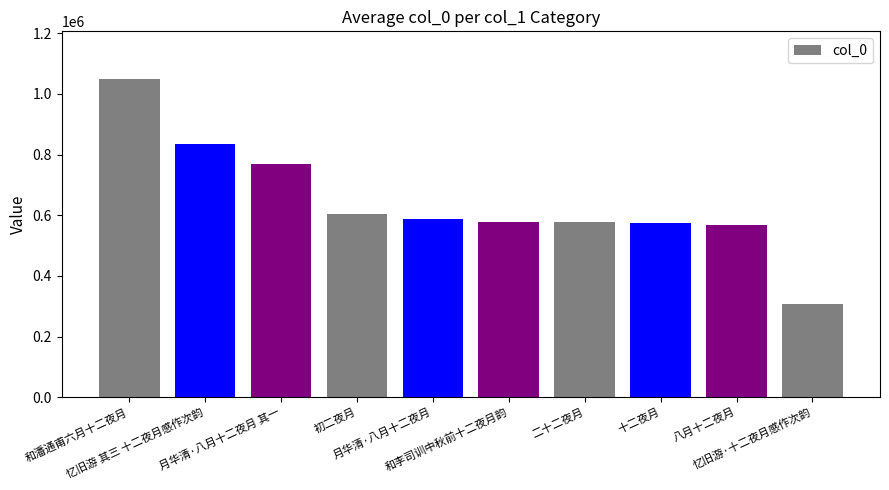

Approximately how many times larger is the value at 二十二夜月 compared to 初二夜月?

1.0